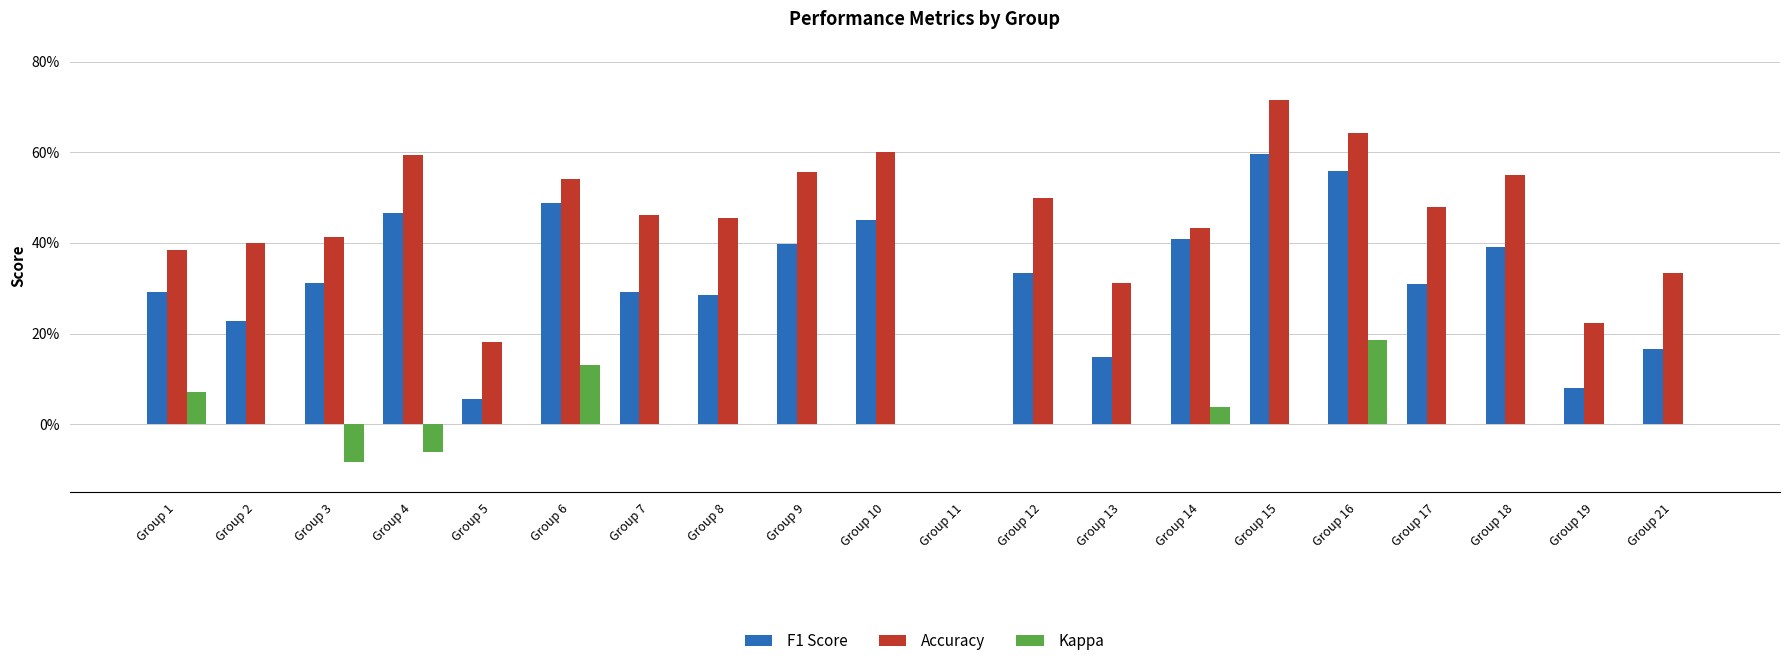

What is the sum of all F1 Score values?

6.3